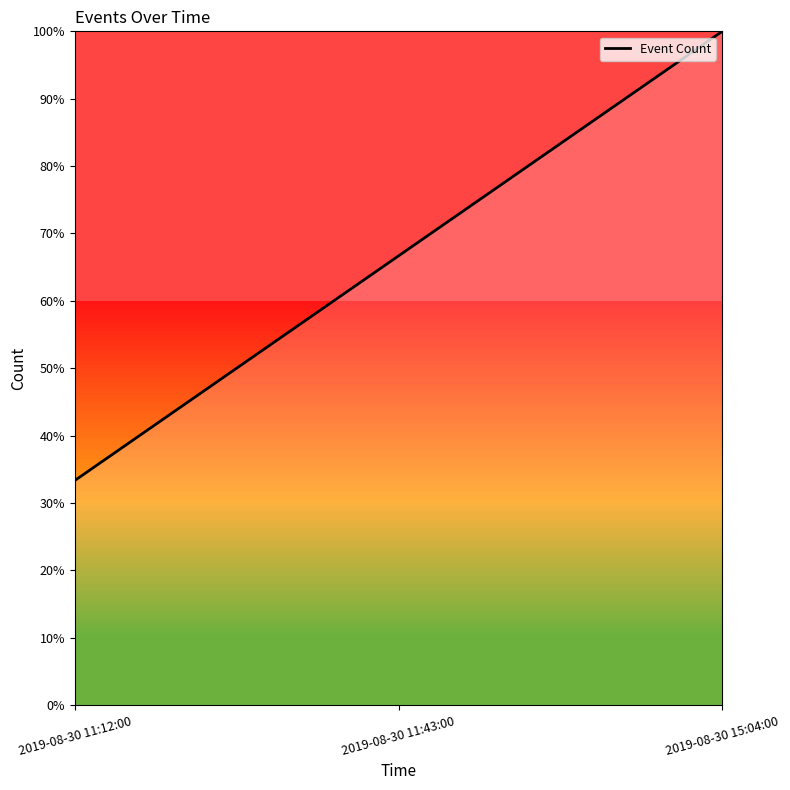

Reading left to right, extract all data points from this chart.

2019-08-30 11:12:00=33.3	2019-08-30 11:43:00=66.7	2019-08-30 15:04:00=100.0